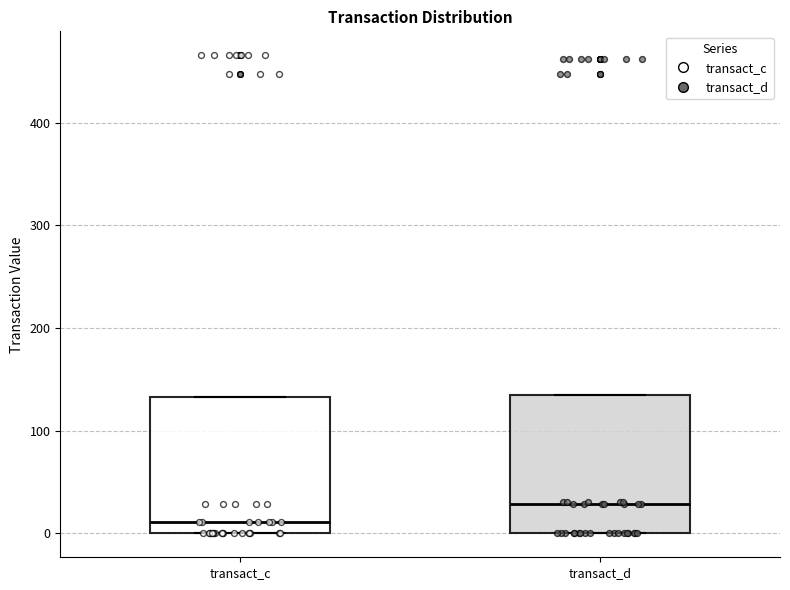

Where is the lower edge of the box for transact_c on the y-axis? The values are not printed on the chart, so give them approximately, as read against the axis.

0